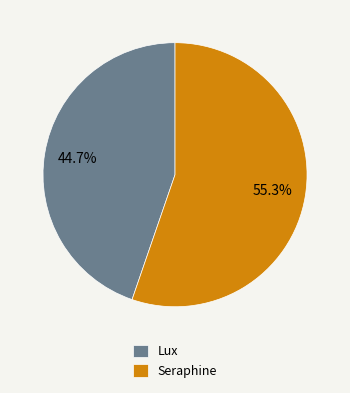

To the nearest percent, what is the difference between the Lux and Seraphine slice percentages?

11%